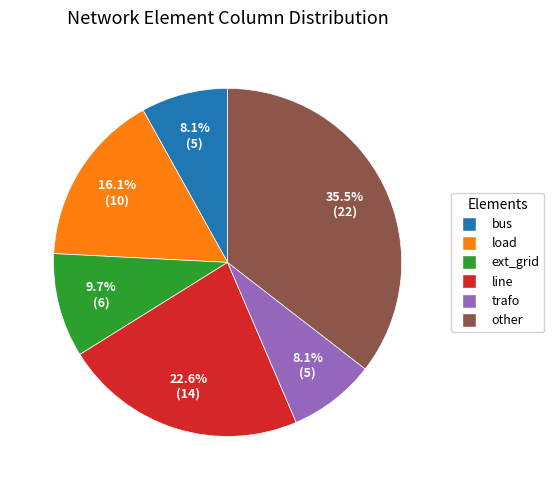

Is the sum of ext_grid and load greater than half?

No